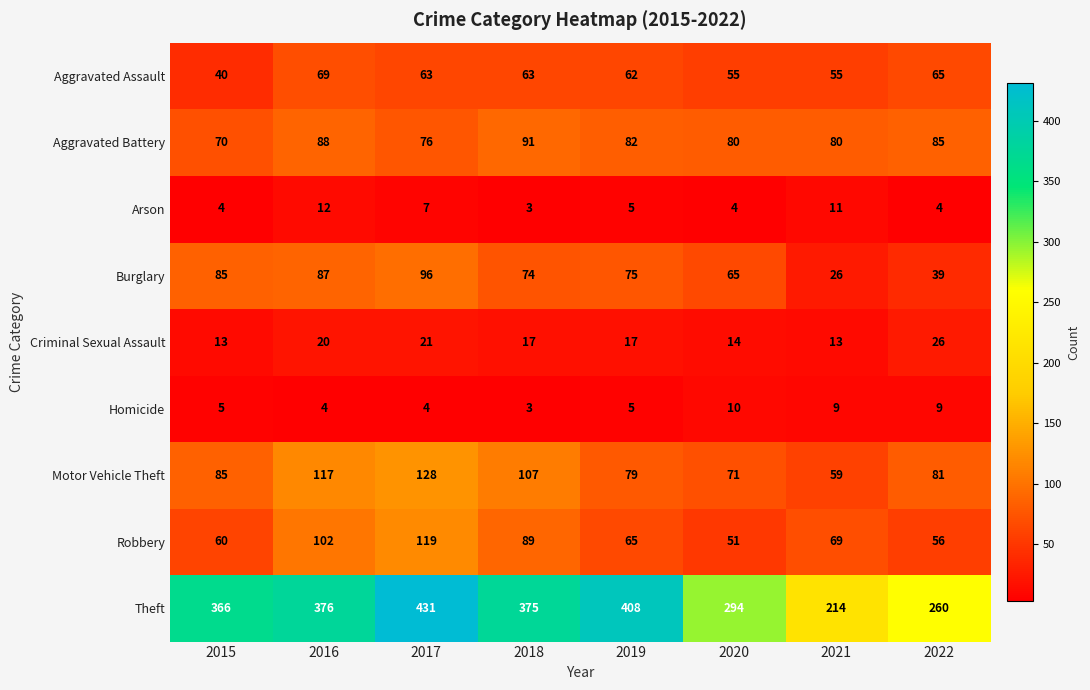

Which series has the widest spread of values?

Theft